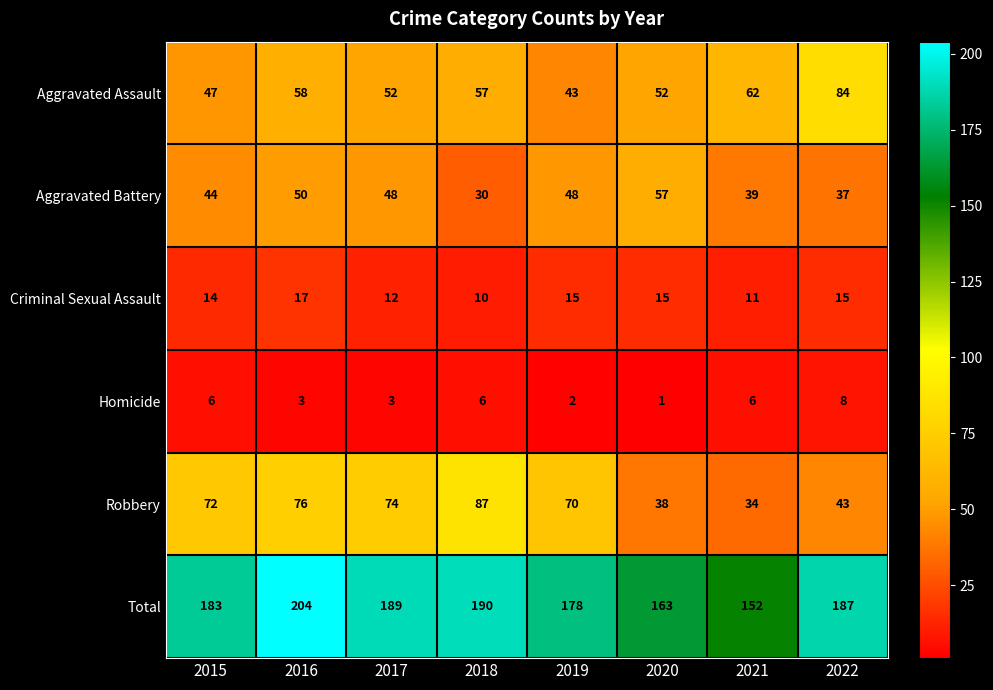

Which series changed the most between 2018 and 2022?

Robbery